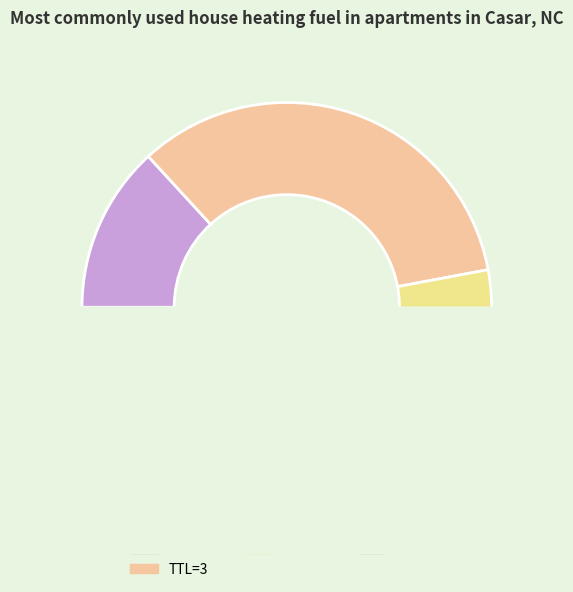

To the nearest percent, what percentage of the pie is 31?

18%